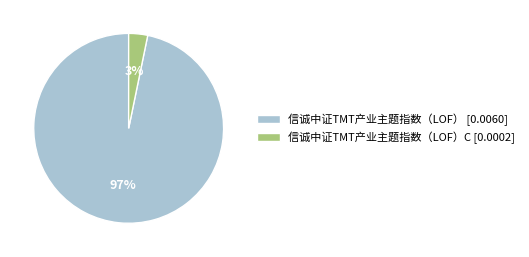

What is the smallest slice in the pie chart?

信诚中证TMT产业主题指数（LOF）C [0.0002]